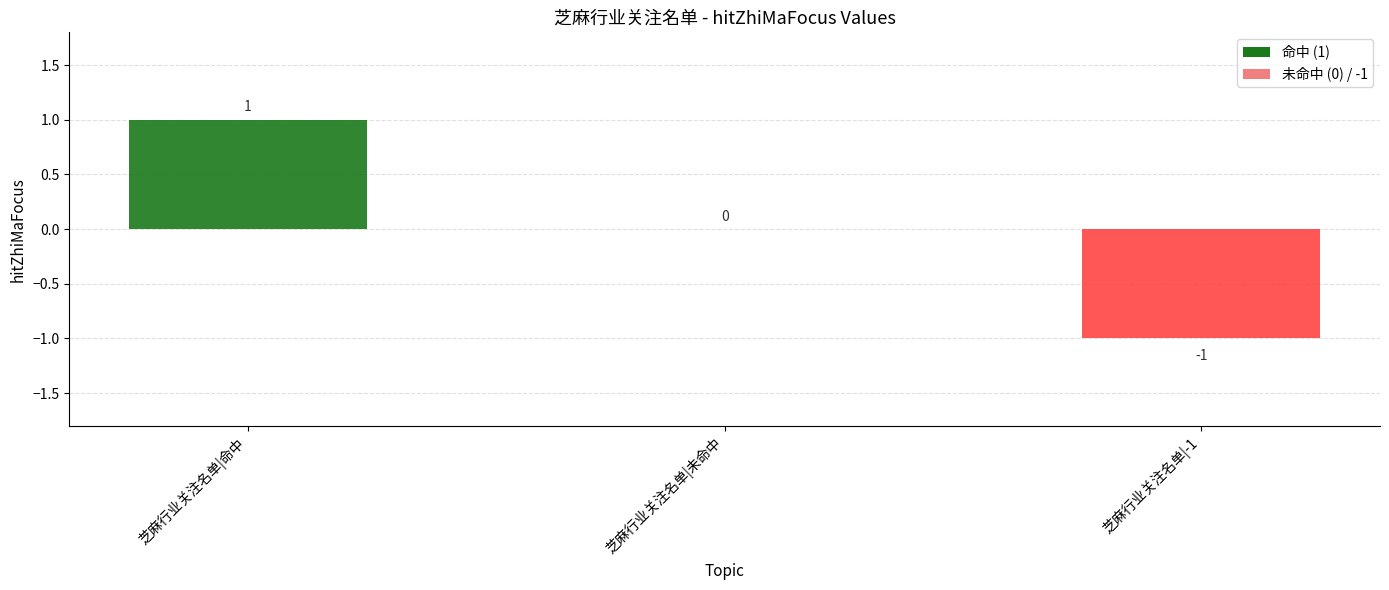

Rank the categories by value from lowest to highest.

芝麻行业关注名单|-1, 芝麻行业关注名单|未命中, 芝麻行业关注名单|命中